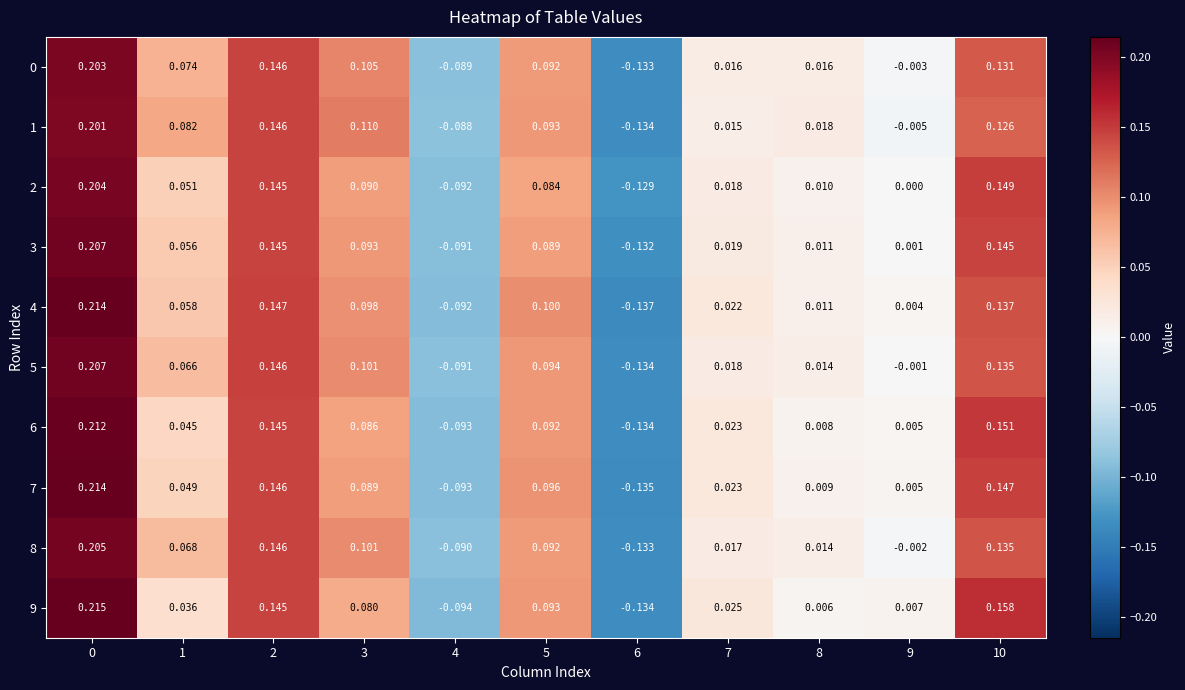

Is the value of 0 at 2 greater than the value of 9 at 5?

Yes